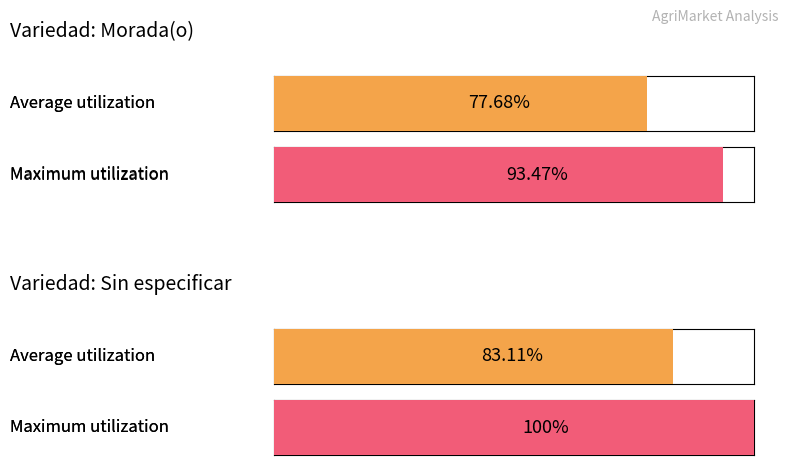

Which label corresponds to the smallest value in the chart?

Morada(o)